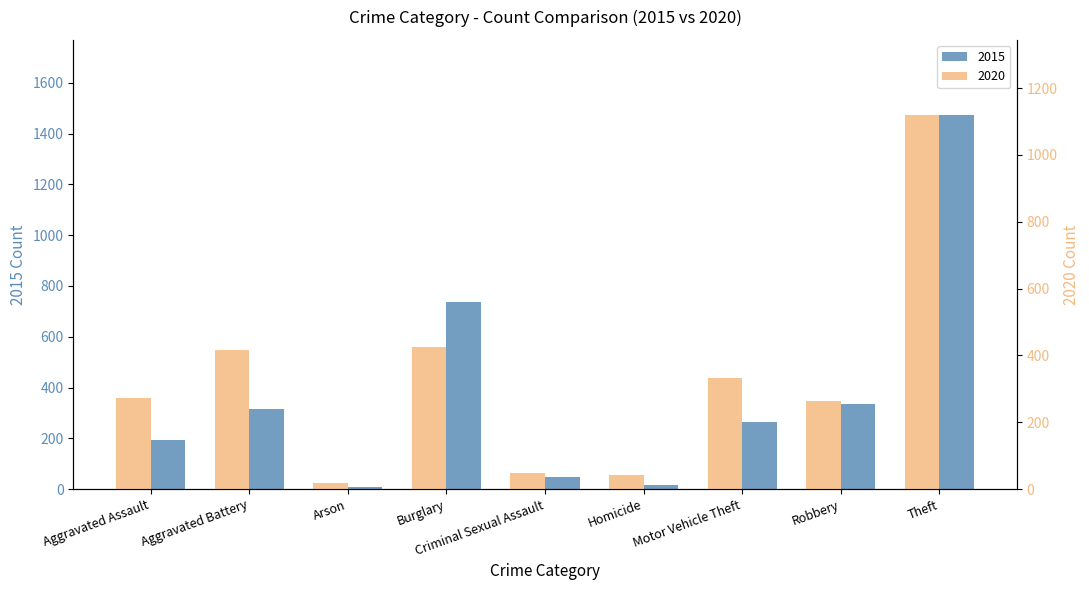

At Theft, list the series in order from largest to smallest.

2015, 2020